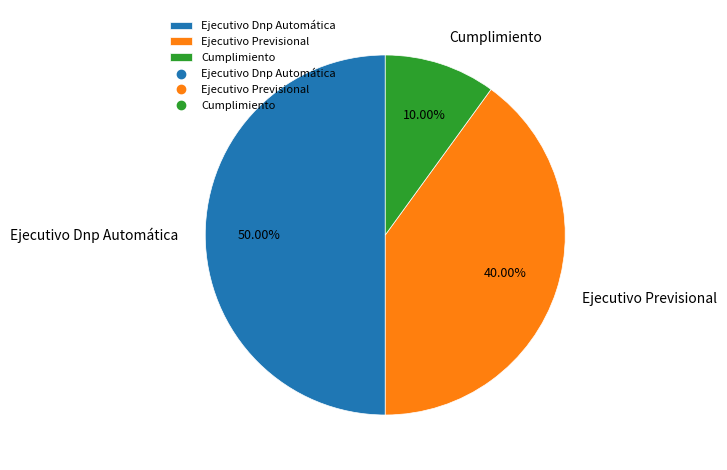

Is it true that Ejecutivo Dnp Automática is 50% of the pie?

True